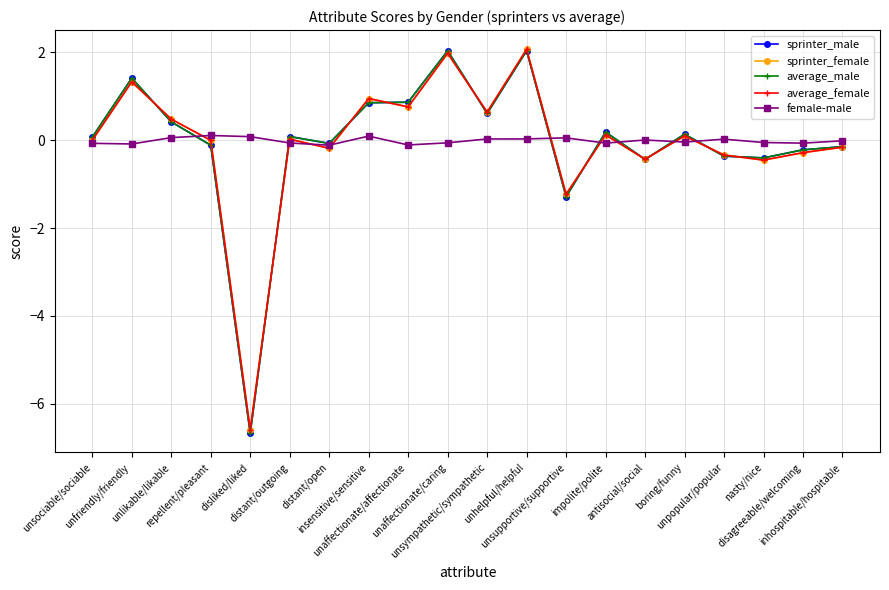

Is the value of sprinter_female at unhelpful/helpful greater than the value of average_female at disliked/liked?

Yes